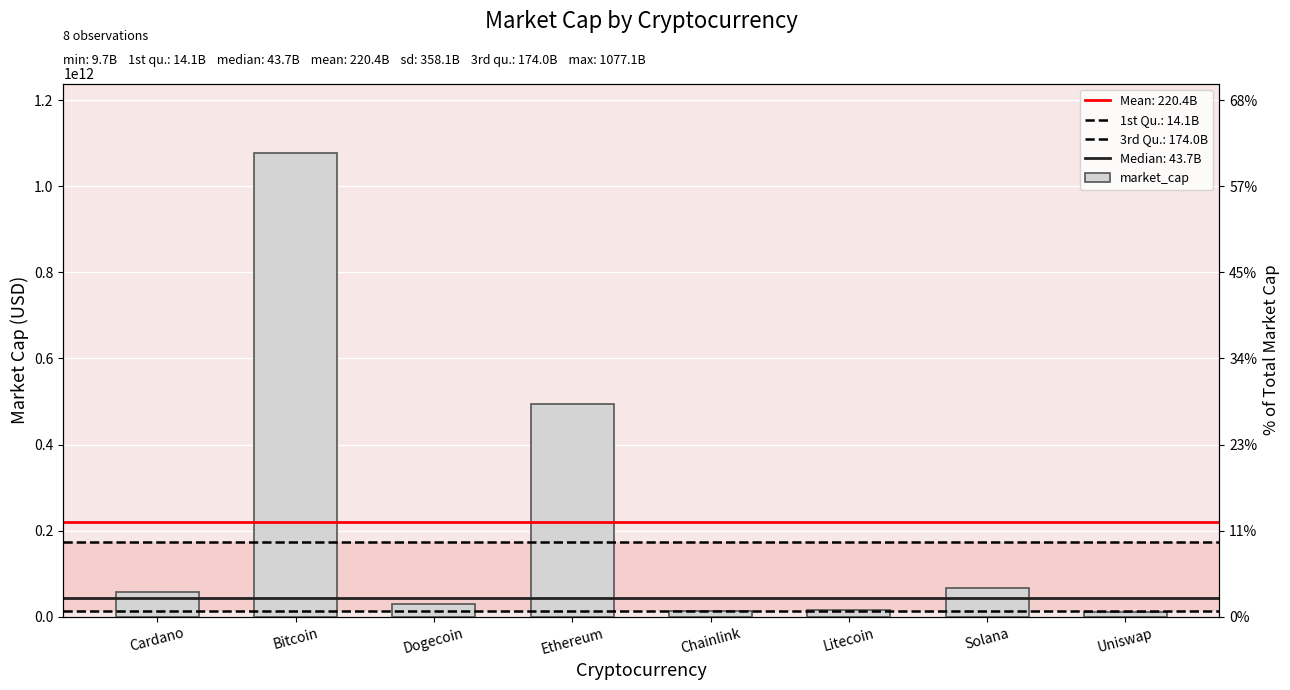

Is it true that the value at Chainlink is 21602297490?

False